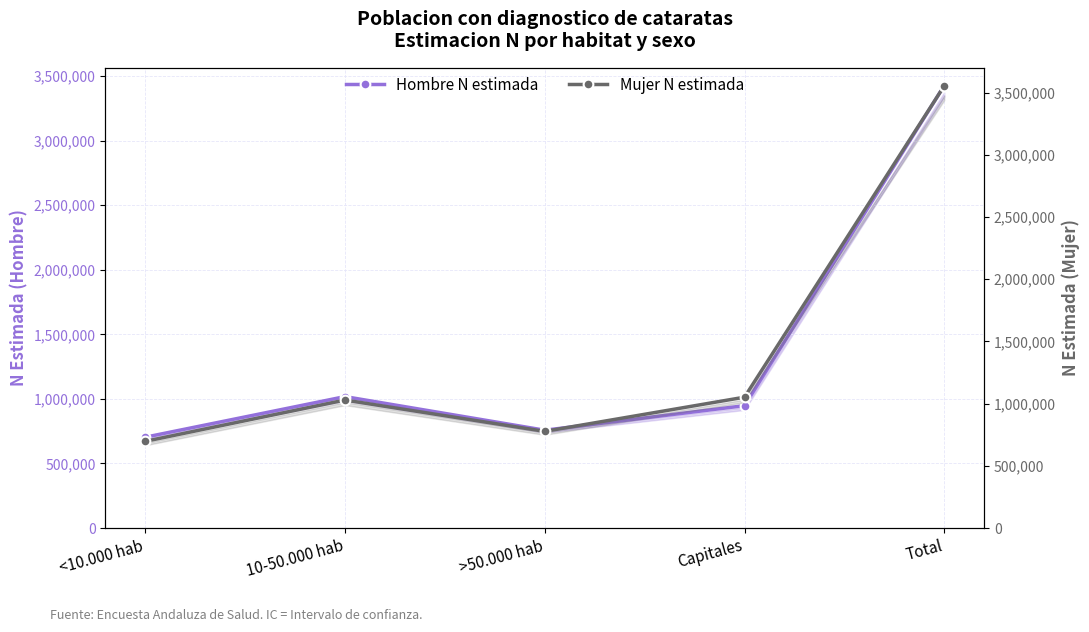

What is the total value across all series at Total?

6981877